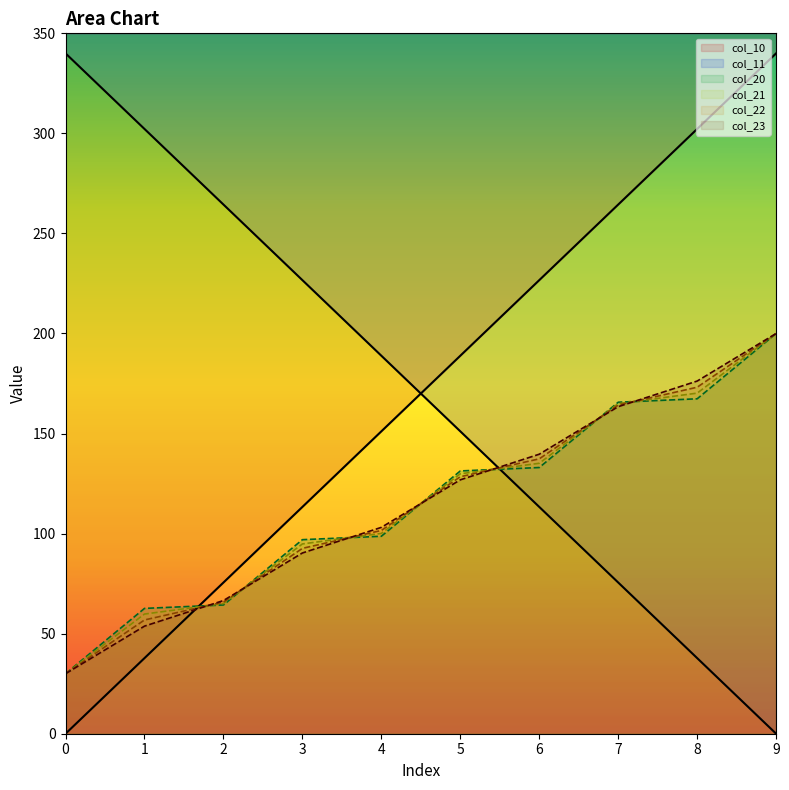

What is the maximum value for col_22?

200.0